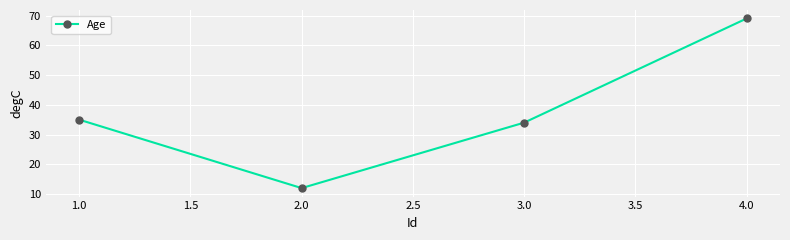

Where is the first local minimum?

2.0